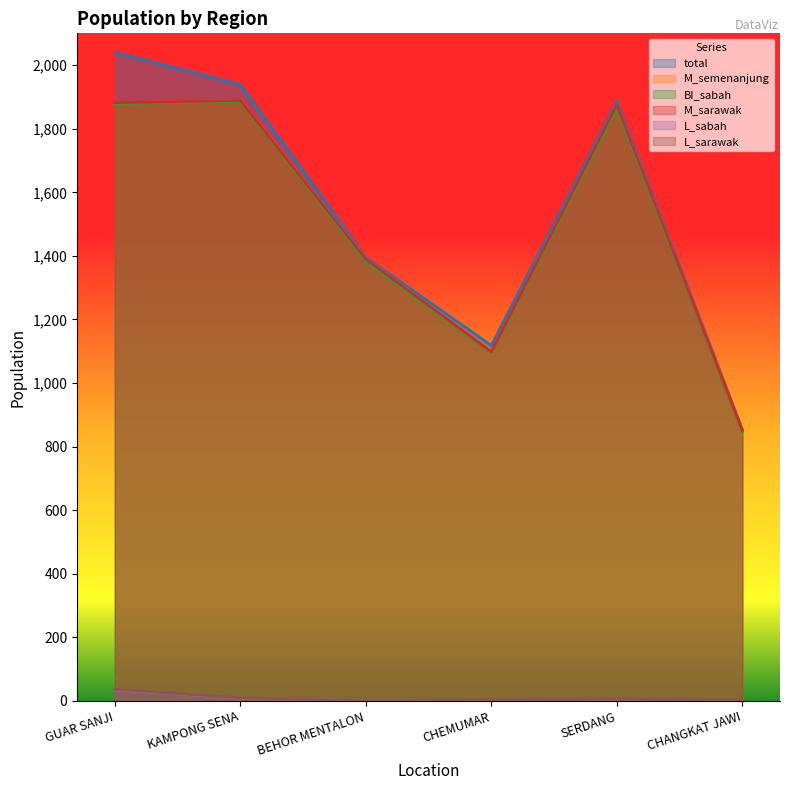

In BI_sabah, how many points are lower than both neighbors (excluding endpoints)?

1